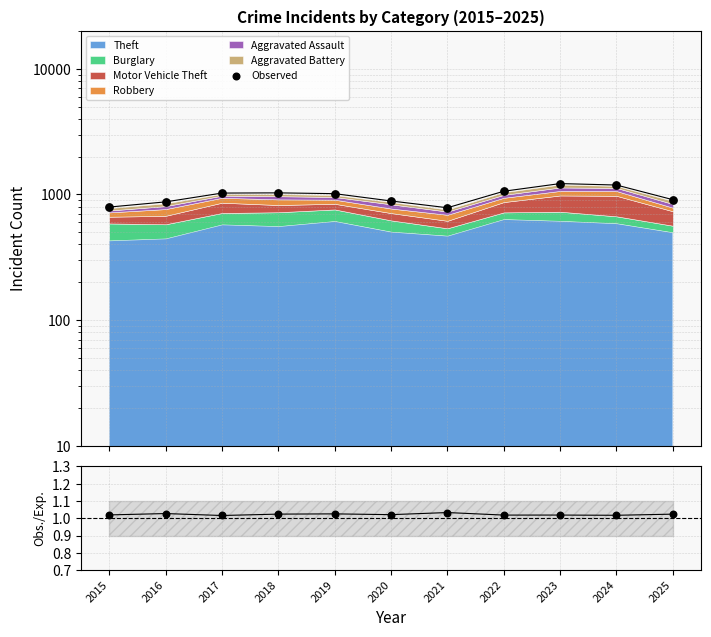

At how many categories does at least one series exceed 788?

10